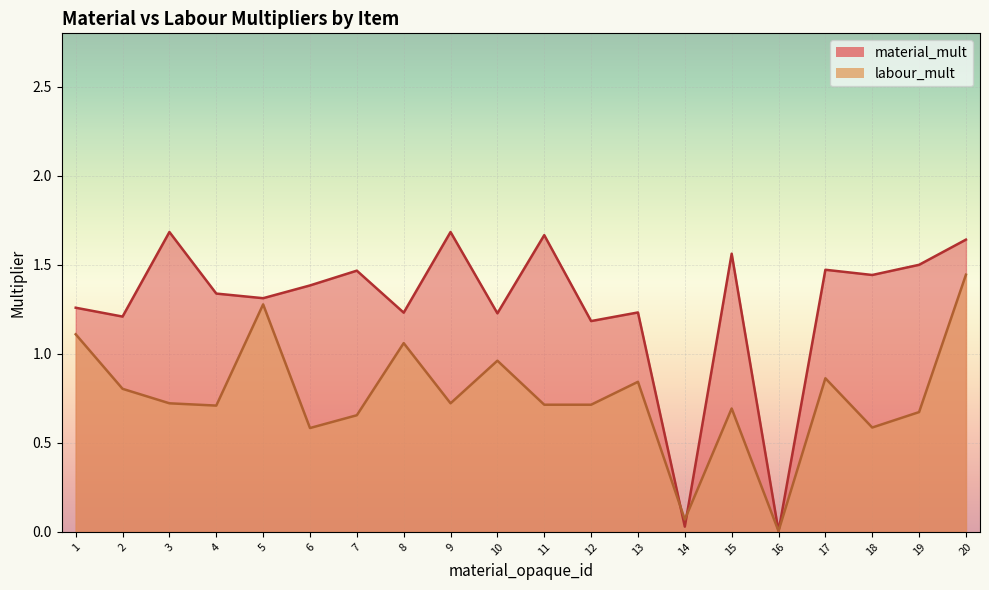

At which category does labour_mult reach its first local peak?

5